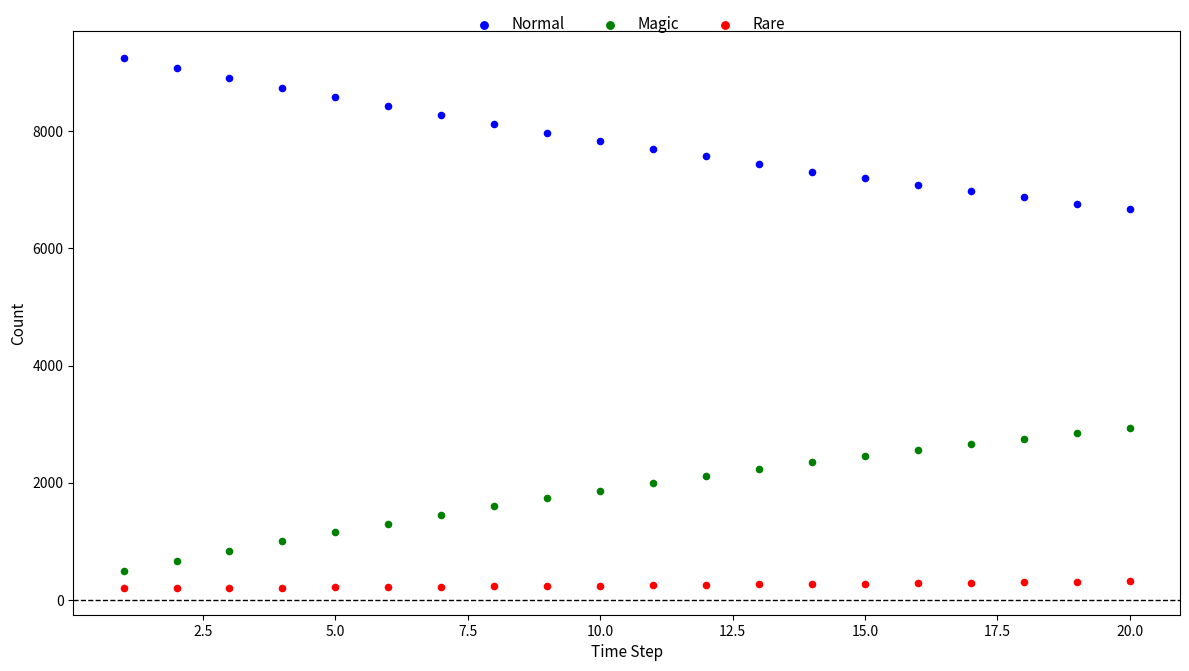

What are all the series names shown in the legend?

Normal, Magic, Rare